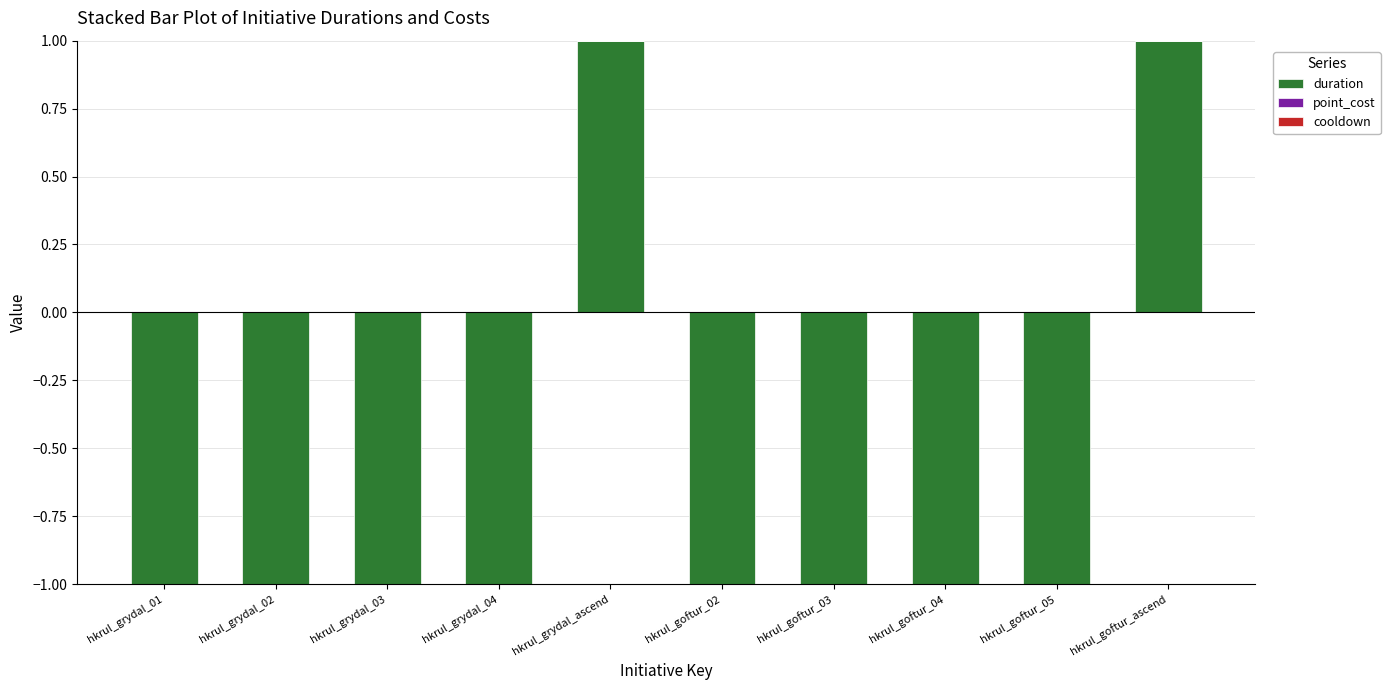

Which category has the highest value in the duration series?

hkrul_grydal_ascend